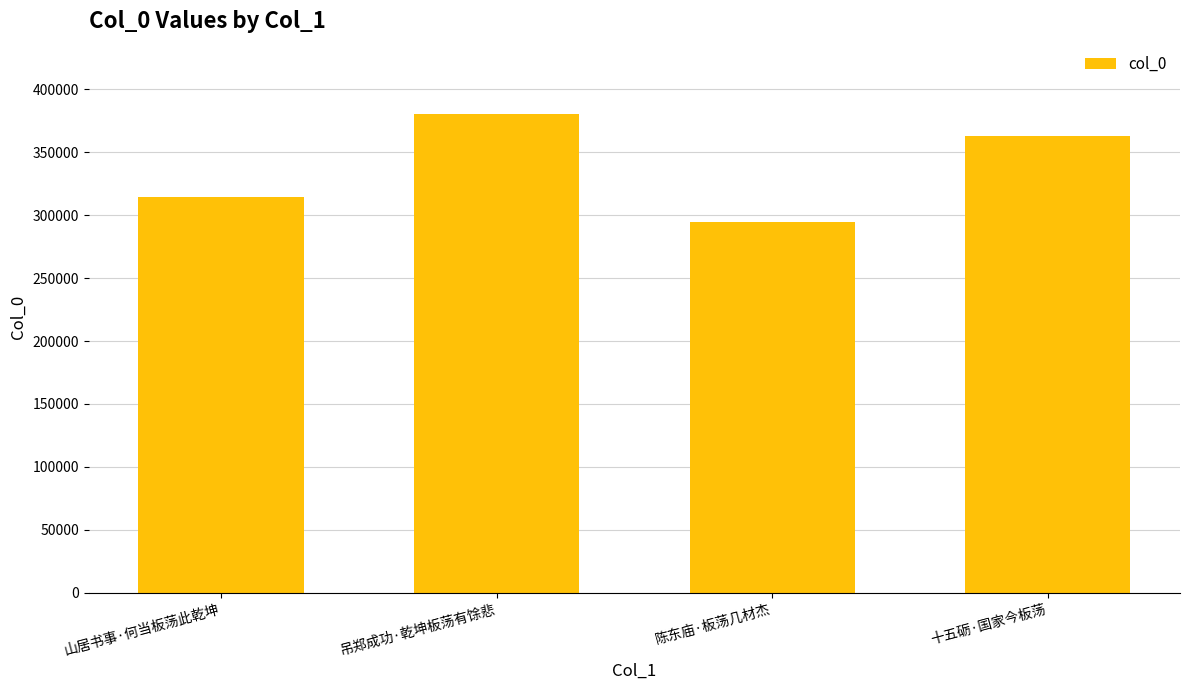

What is the difference between the maximum and minimum values?

86455